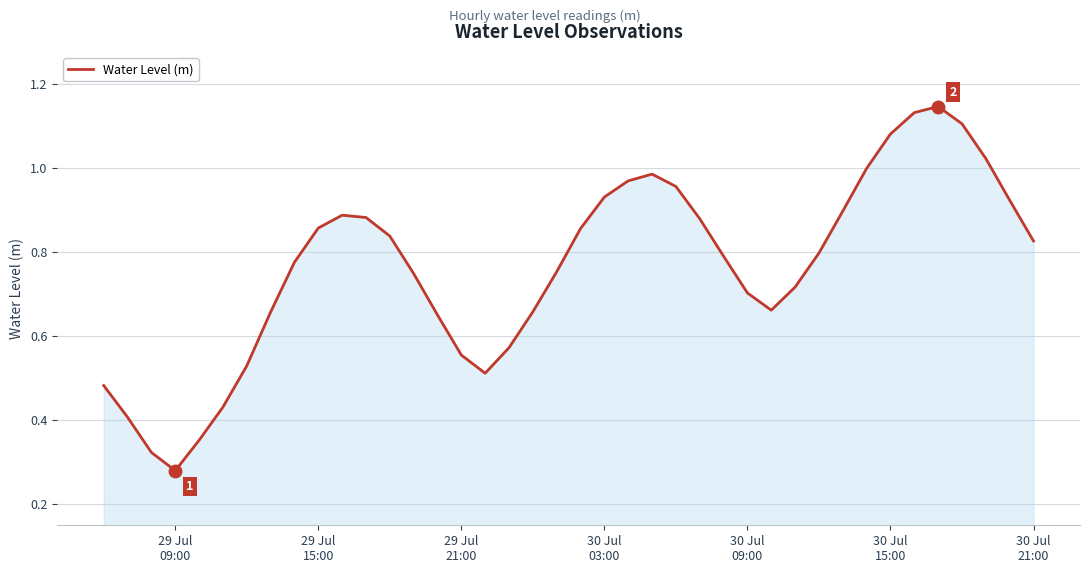

Does the chart have visible grid lines?

Yes